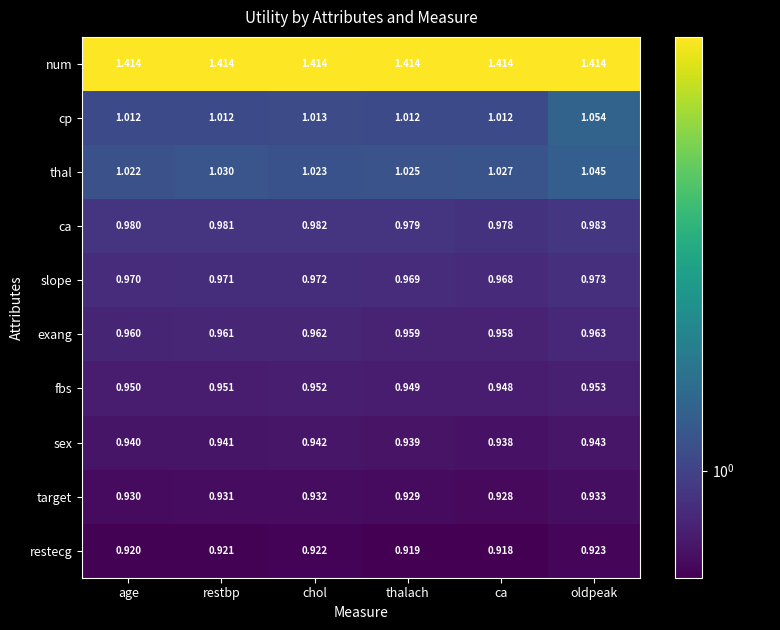

At which category is the sum across all series the highest?

oldpeak